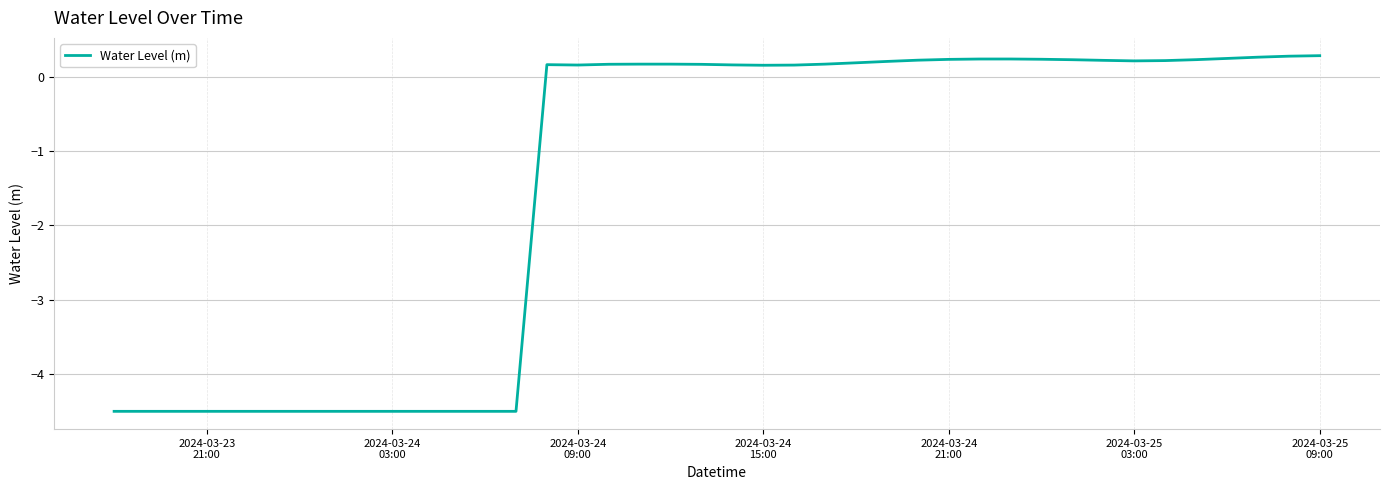

What is the maximum value shown in the chart?

0.3